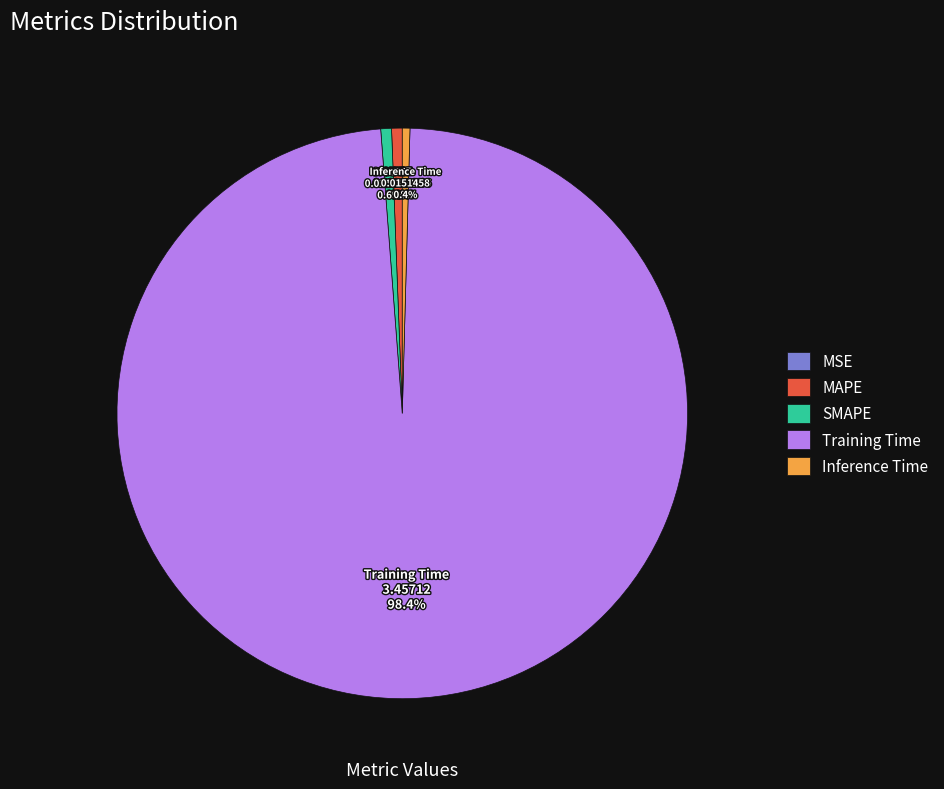

To the nearest percent, what is the average slice percentage?

20%